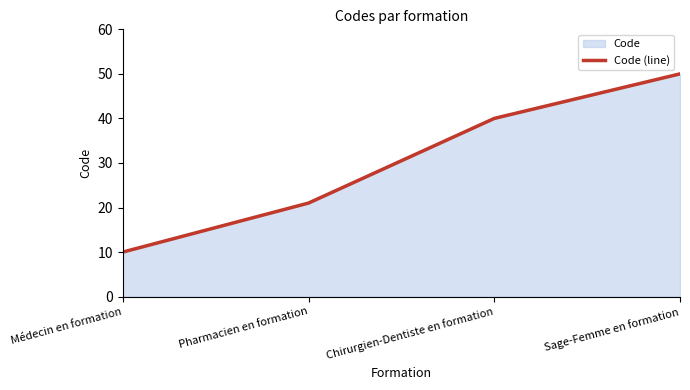

Rank the categories by value from highest to lowest.

Sage-Femme en formation, Chirurgien-Dentiste en formation, Pharmacien en formation, Médecin en formation